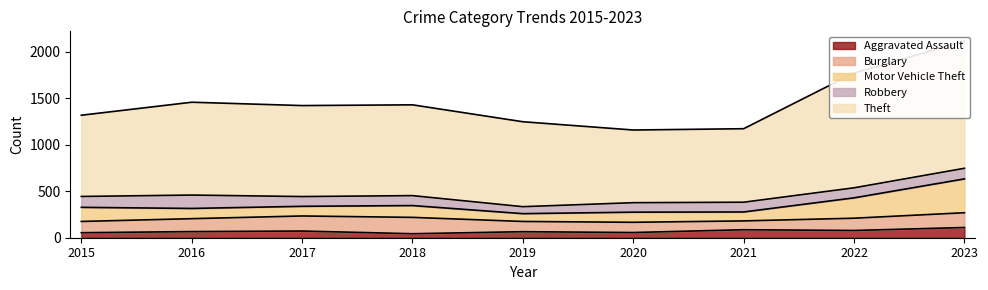

At how many categories does at least one series exceed 1256?

1